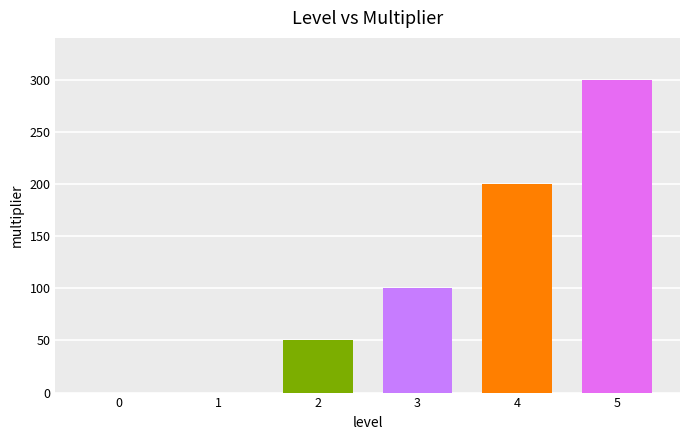

Approximately how many times larger is the value at 4 compared to 2?

4.0